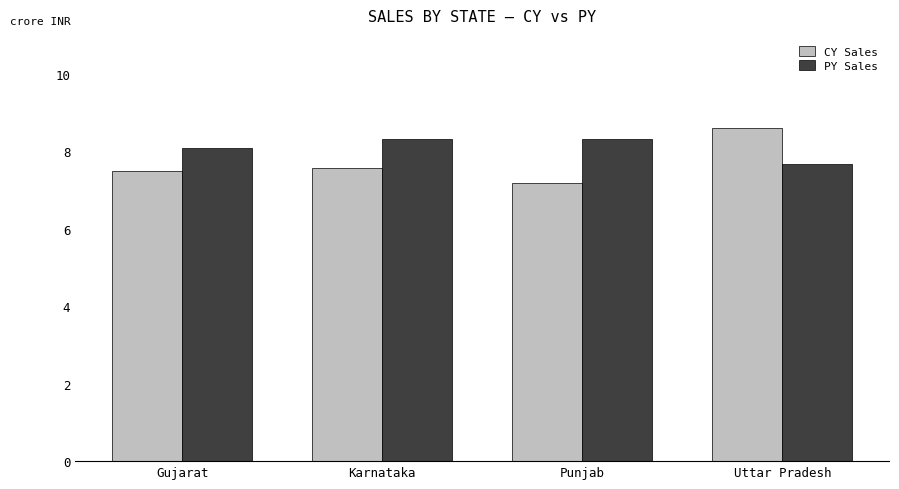

Reading left to right, transcribe all the data shown in this chart.

CY Sales: Gujarat=7.5	Karnataka=7.6	Punjab=7.2	Uttar Pradesh=8.6
PY Sales: Gujarat=8.1	Karnataka=8.3	Punjab=8.3	Uttar Pradesh=7.7